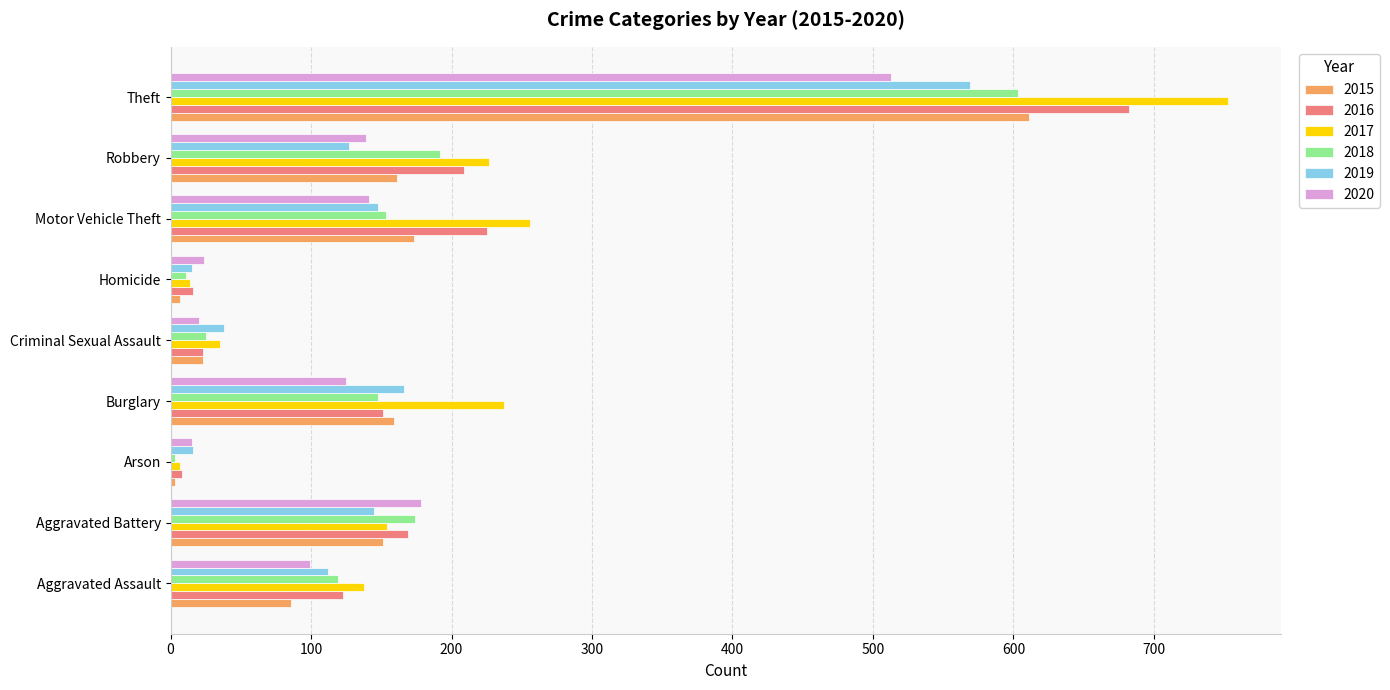

At which label is 2018 closest to 303?

Robbery